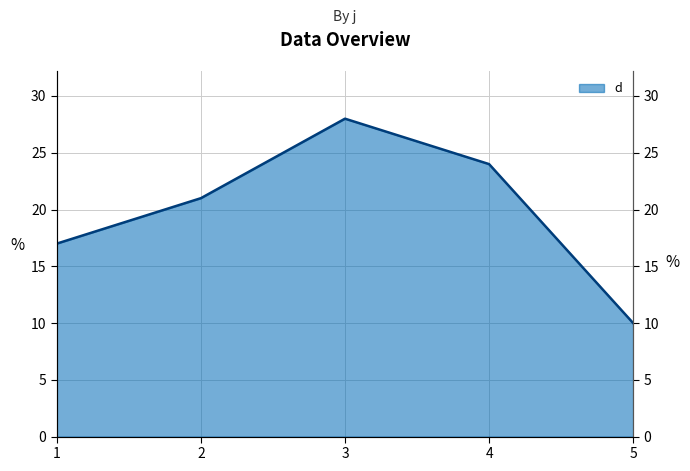

Reading right to left, what are all the values shown in this chart?

10	24	28	21	17